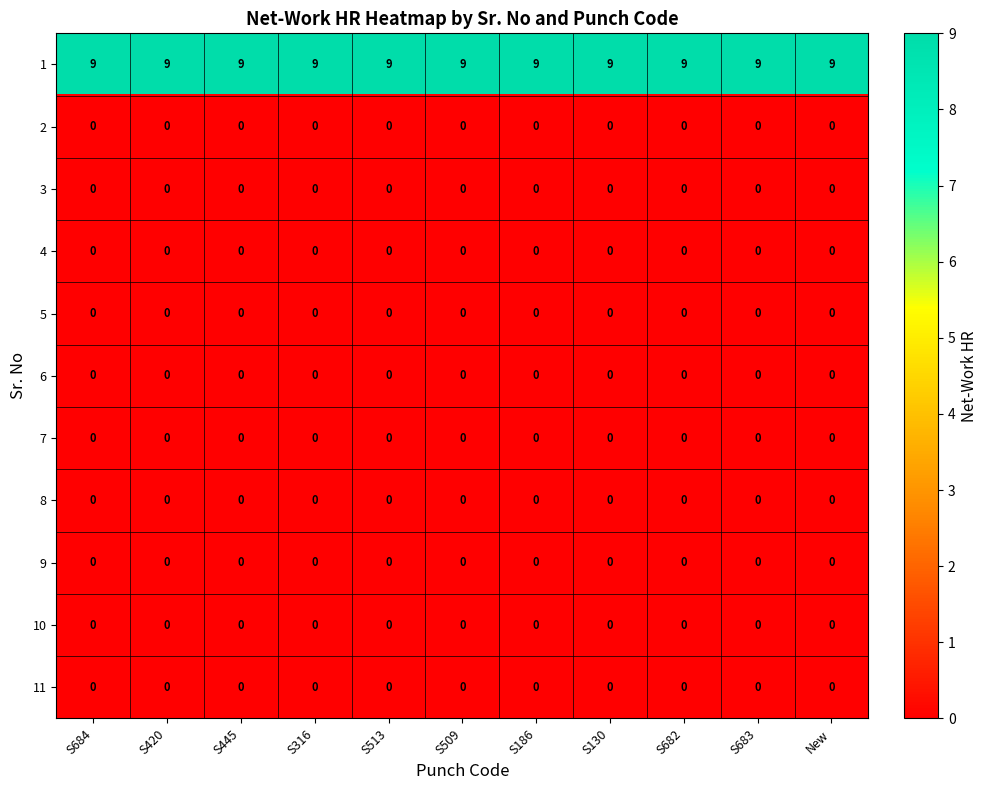

What is the average value of the 1 series?

9